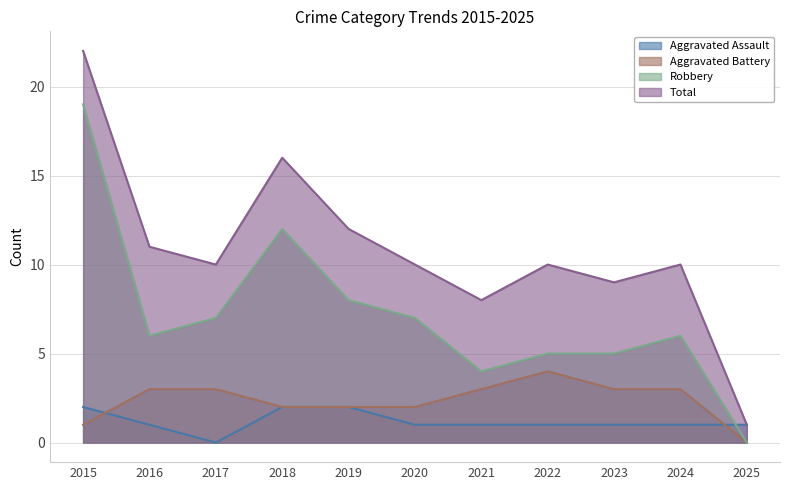

The Total series shows 22 at 2015. True or false?

True